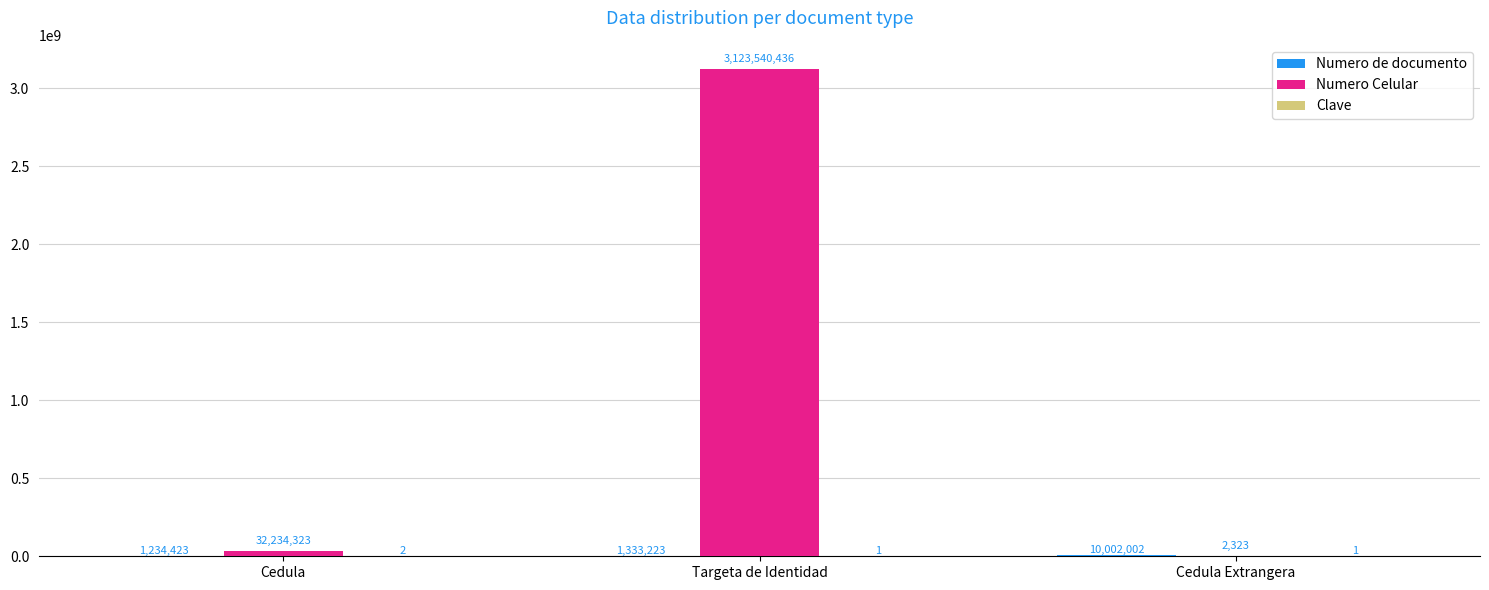

What is the maximum value shown in the chart?

3123540436